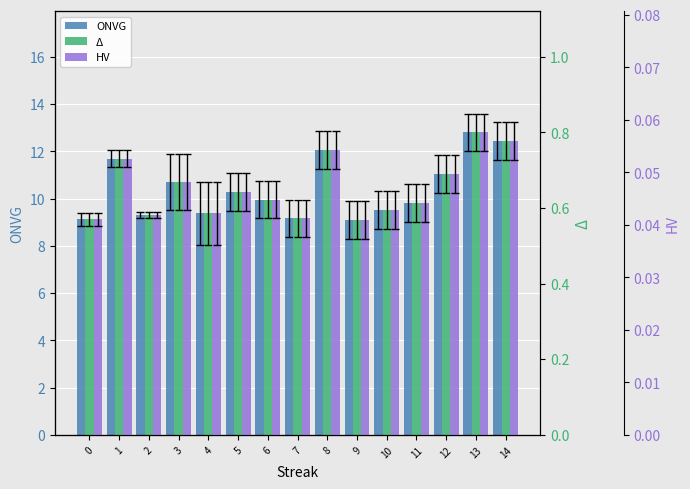

What are all the series names shown in the legend?

ONVG, Δ, HV